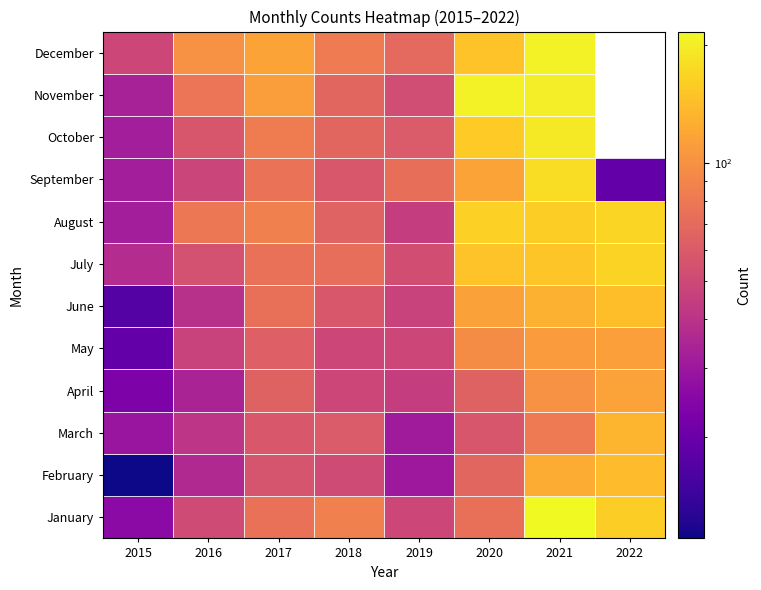

How many series are shown in this chart?

12